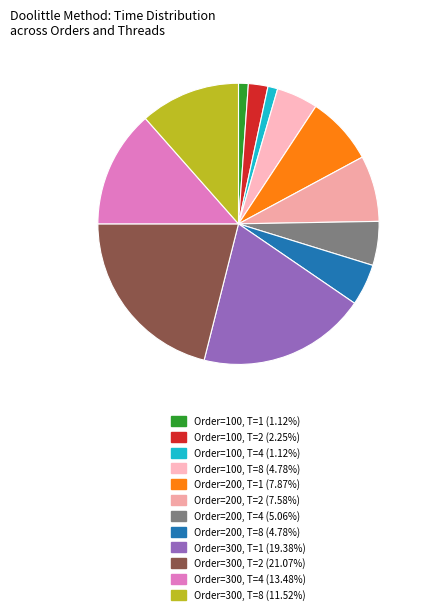

Count the number of slices in the pie.

12